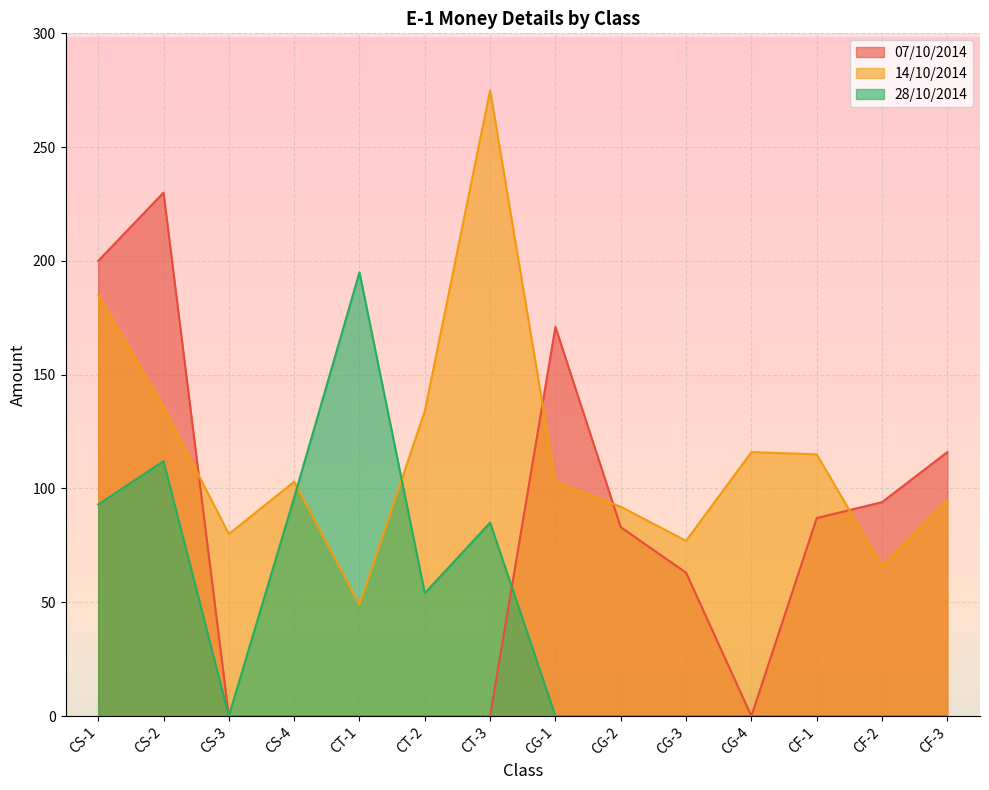

What is the difference between the maximum and second lowest values in the 07/10/2014 series?

230